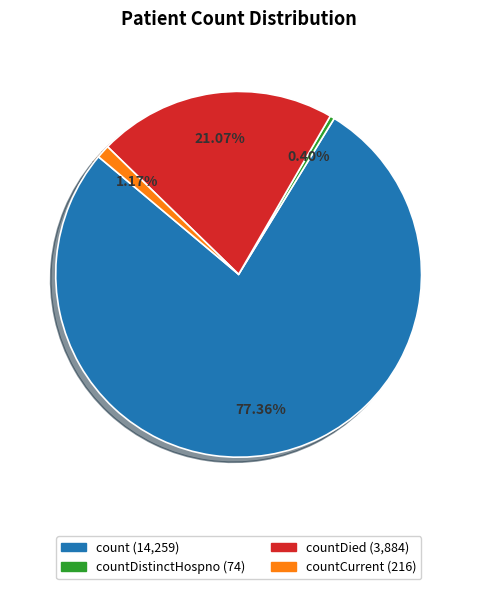

Is there any slice that represents more than half of the pie?

Yes